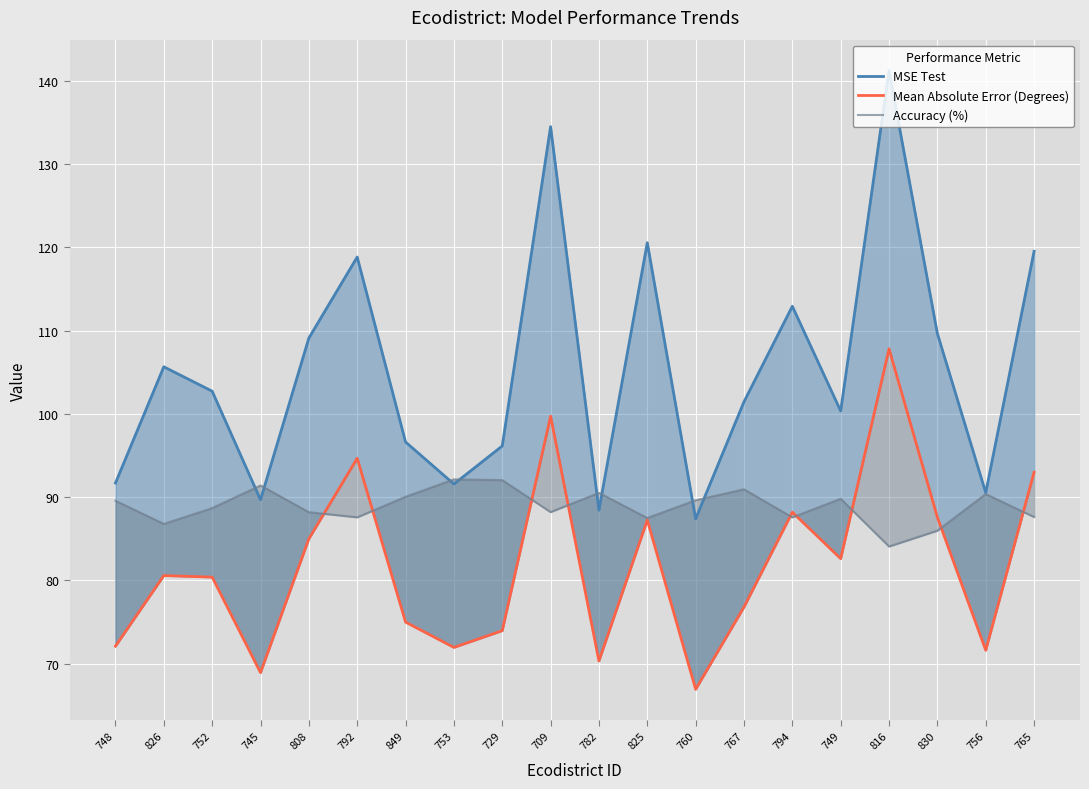

Read the MSE Test value at 782.

88.4